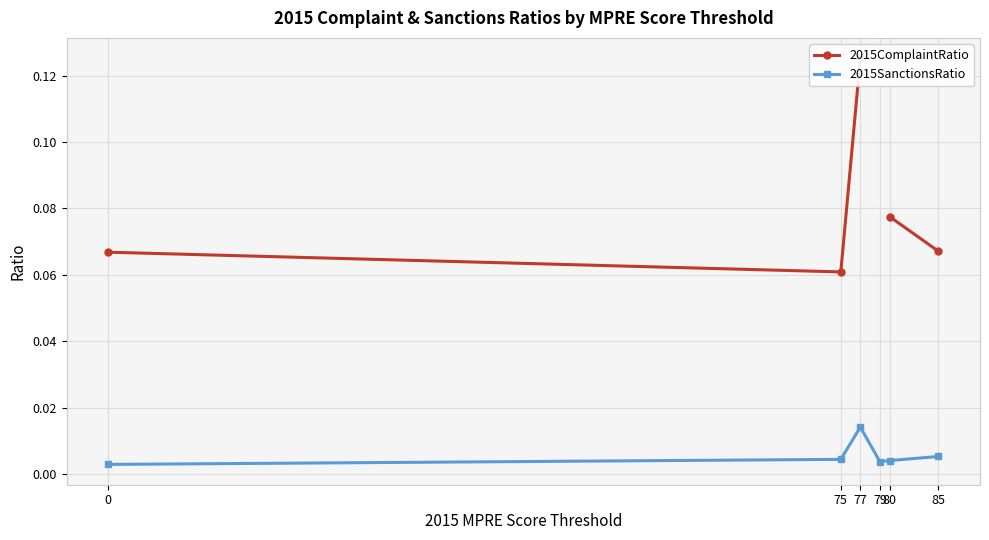

Between 77 and 80, which series saw the biggest shift?

2015ComplaintRatio